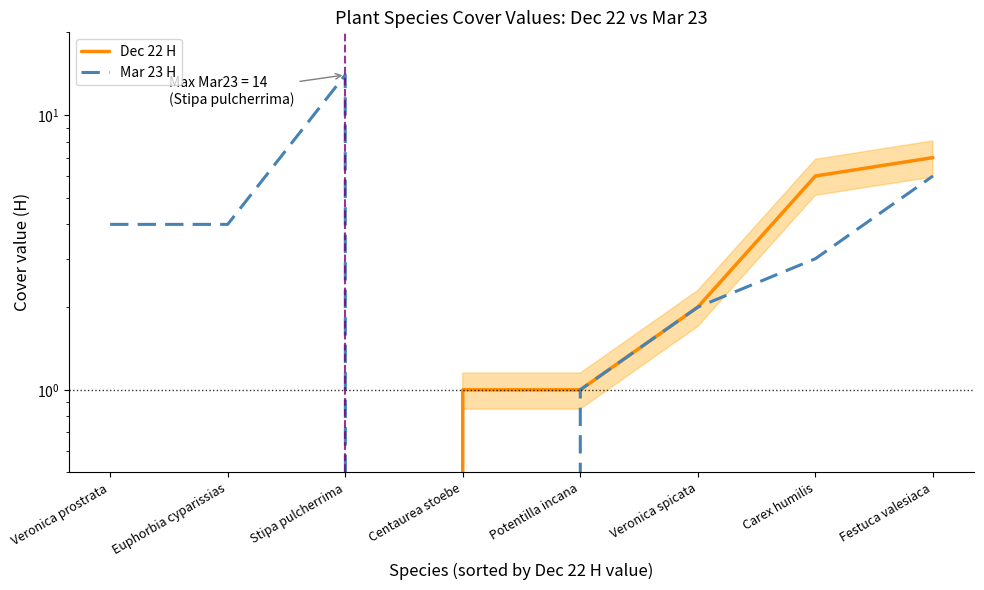

What is the difference between the highest and lowest values at Veronica prostrata?

4